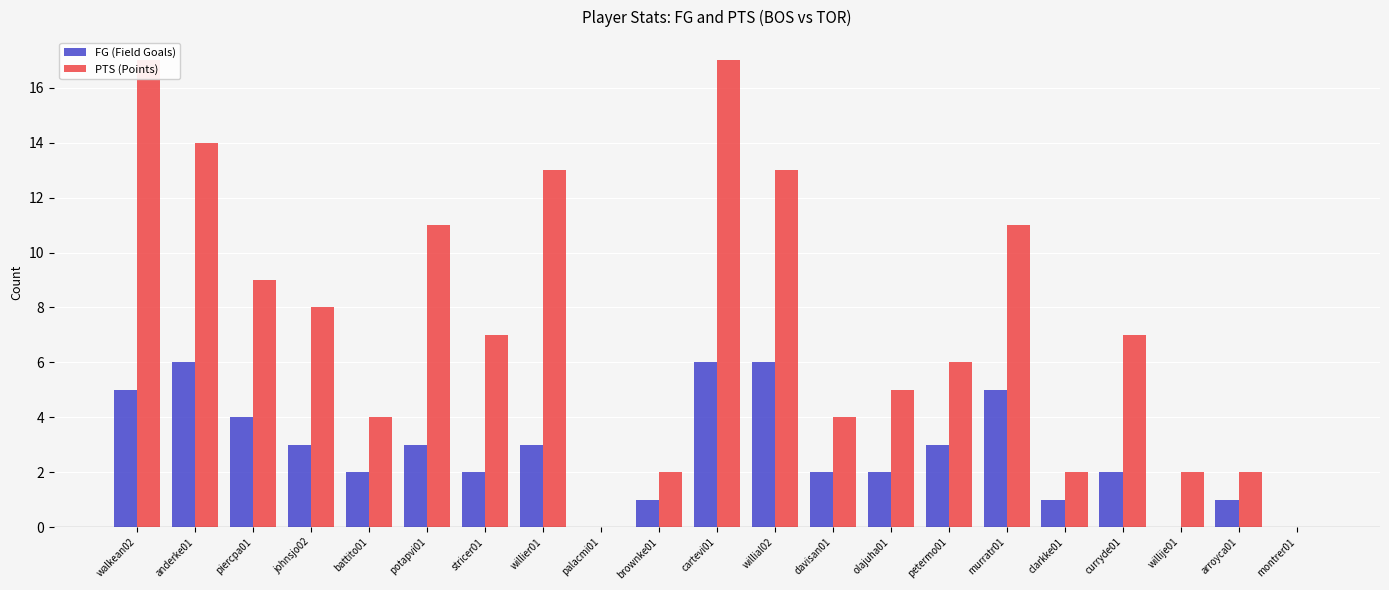

List the series in order of their overall mean, lowest first.

FG (Field Goals), PTS (Points)